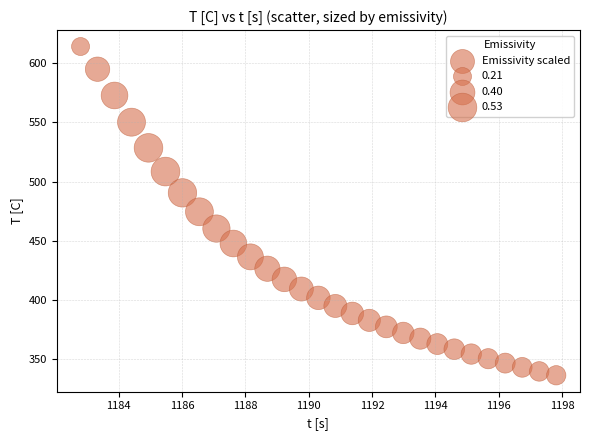

What is the range of X values (max minus min)?

15.0